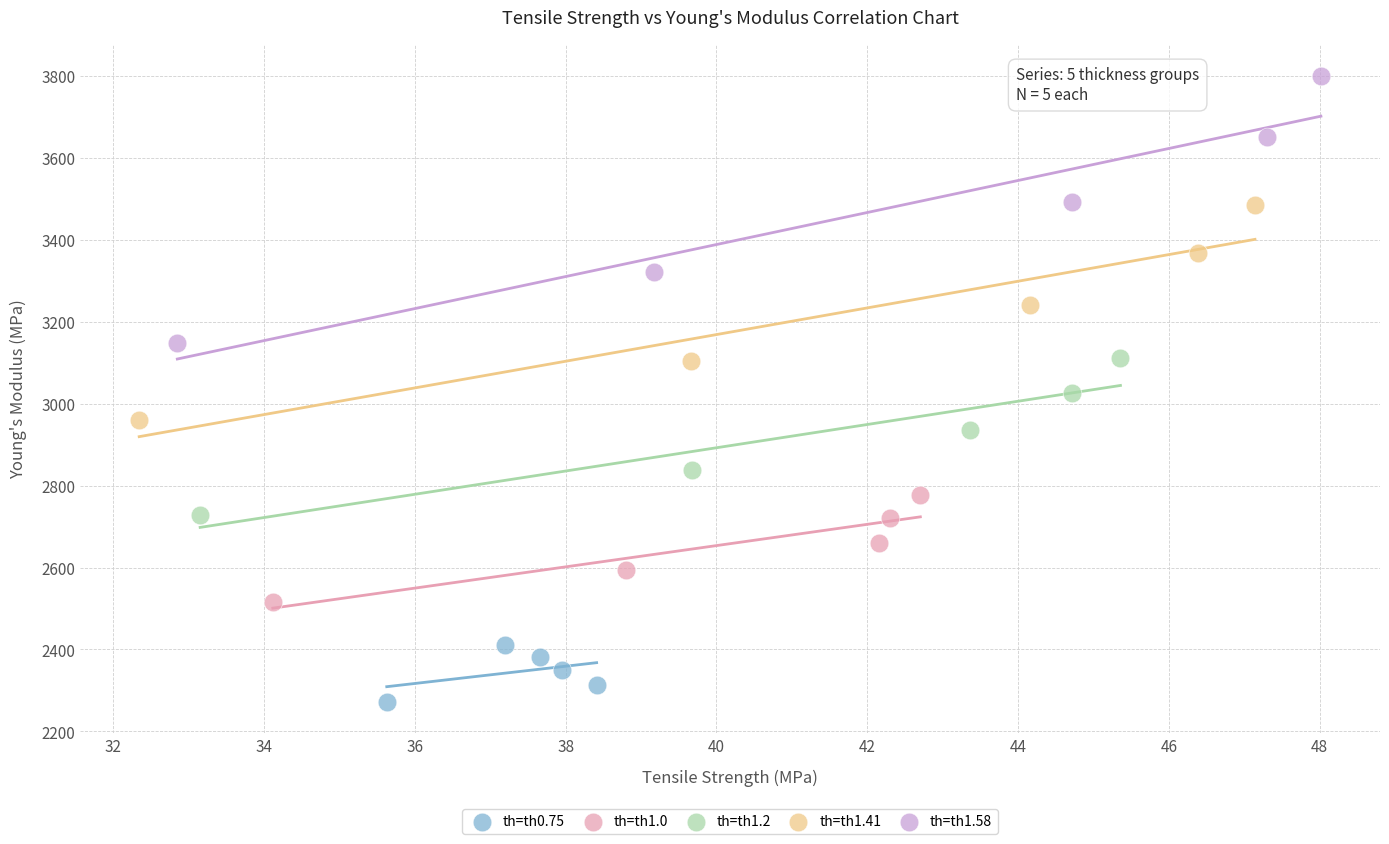

Which series contains the lowest Y value?

th=th0.75